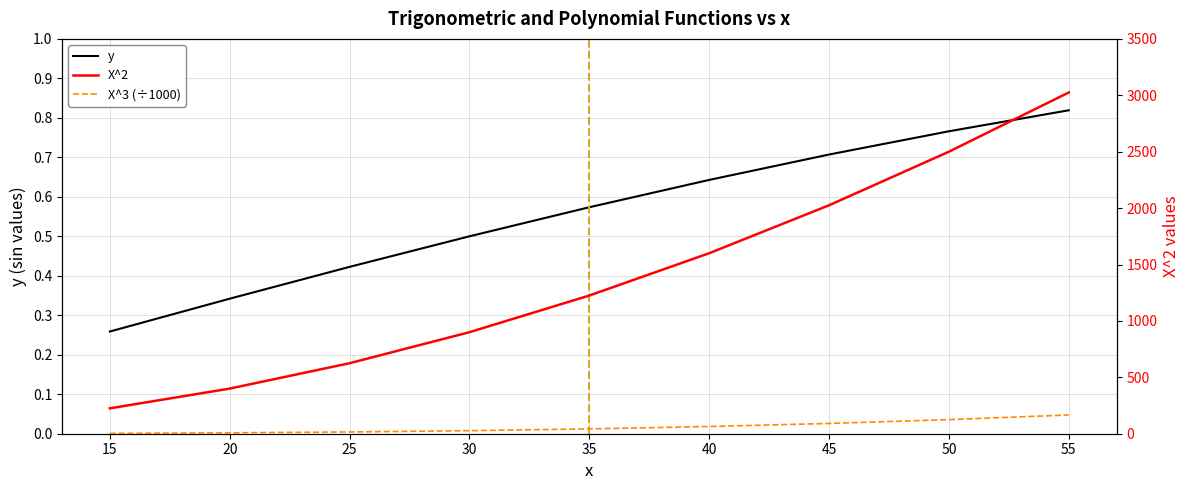

Which series changed the most between 35 and 40?

X^2